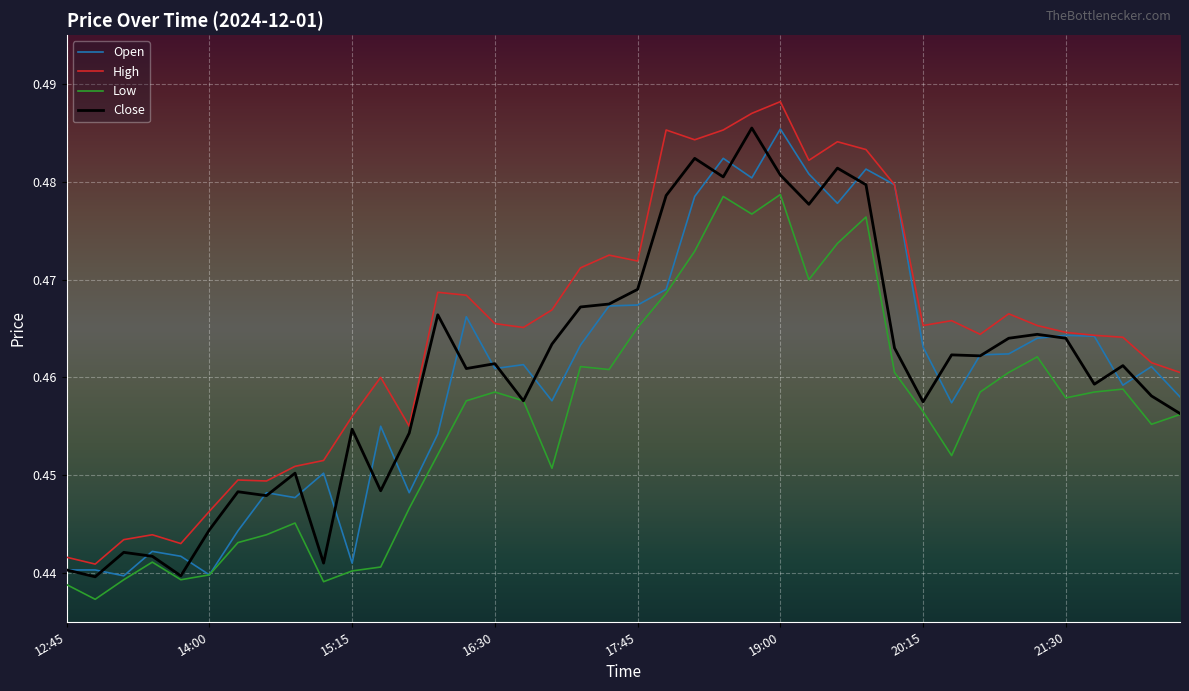

True or false: Open has more than 1 points higher than both neighbors.

True